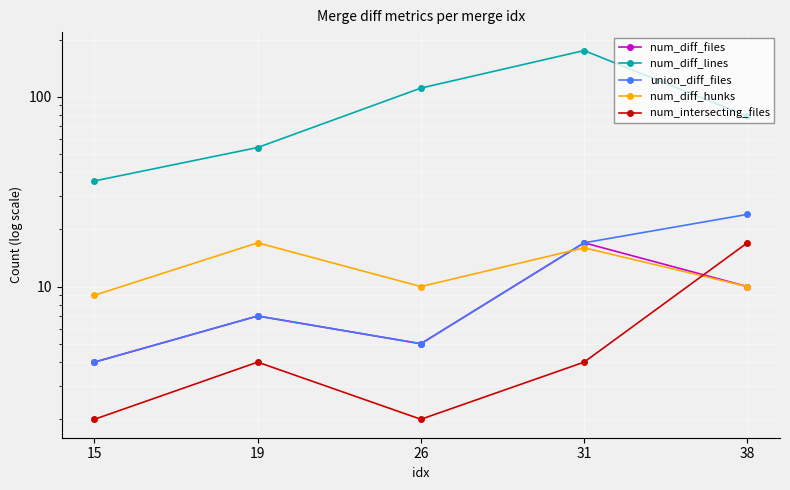

At which label is num_diff_files closest to 10?

38